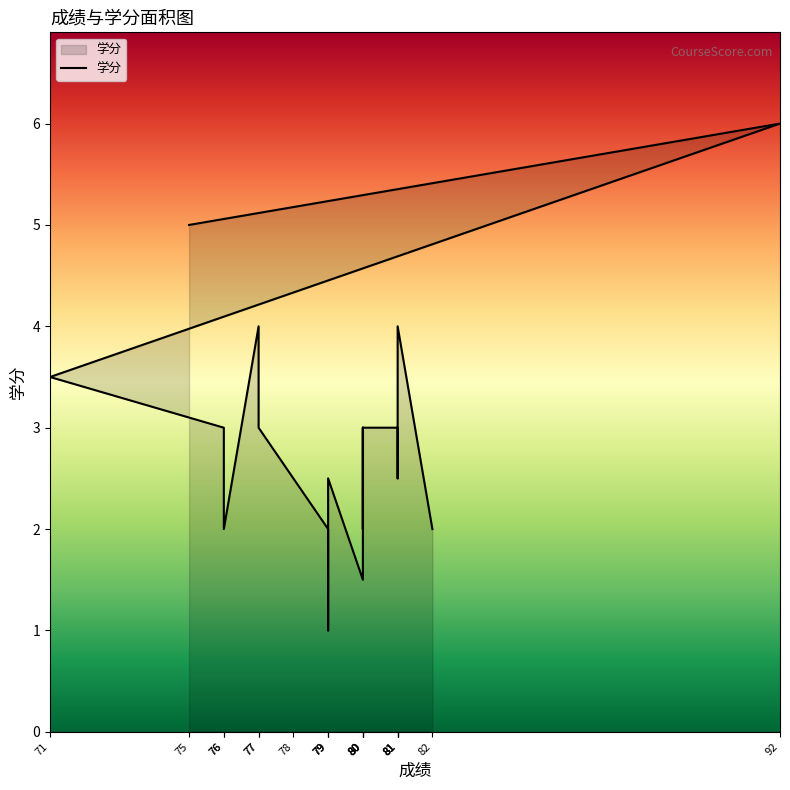

What value does the data have at 76?

2.0